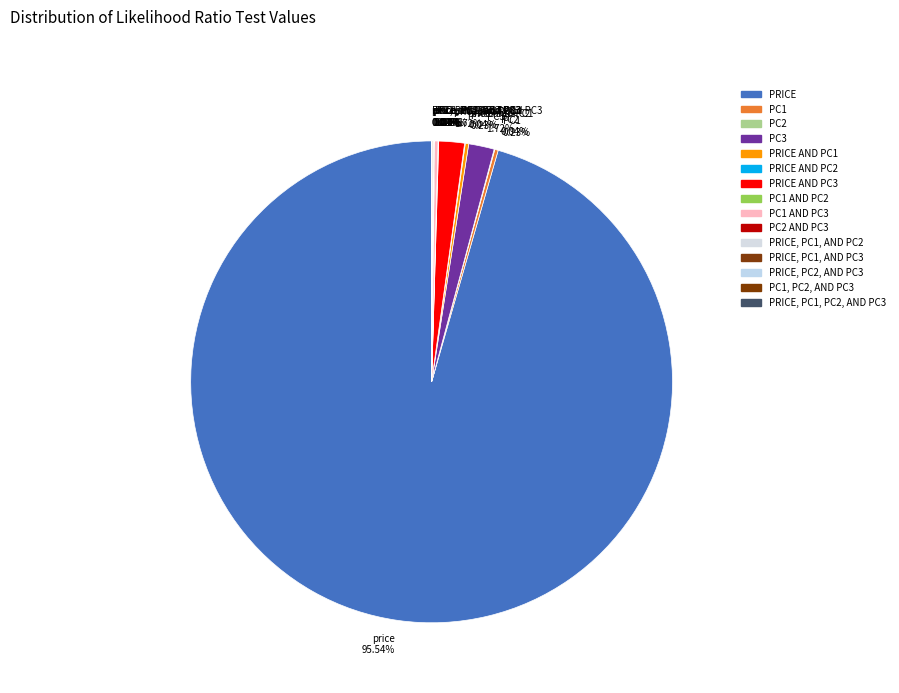

Which slice represents more than half of the pie?

price 95.54%